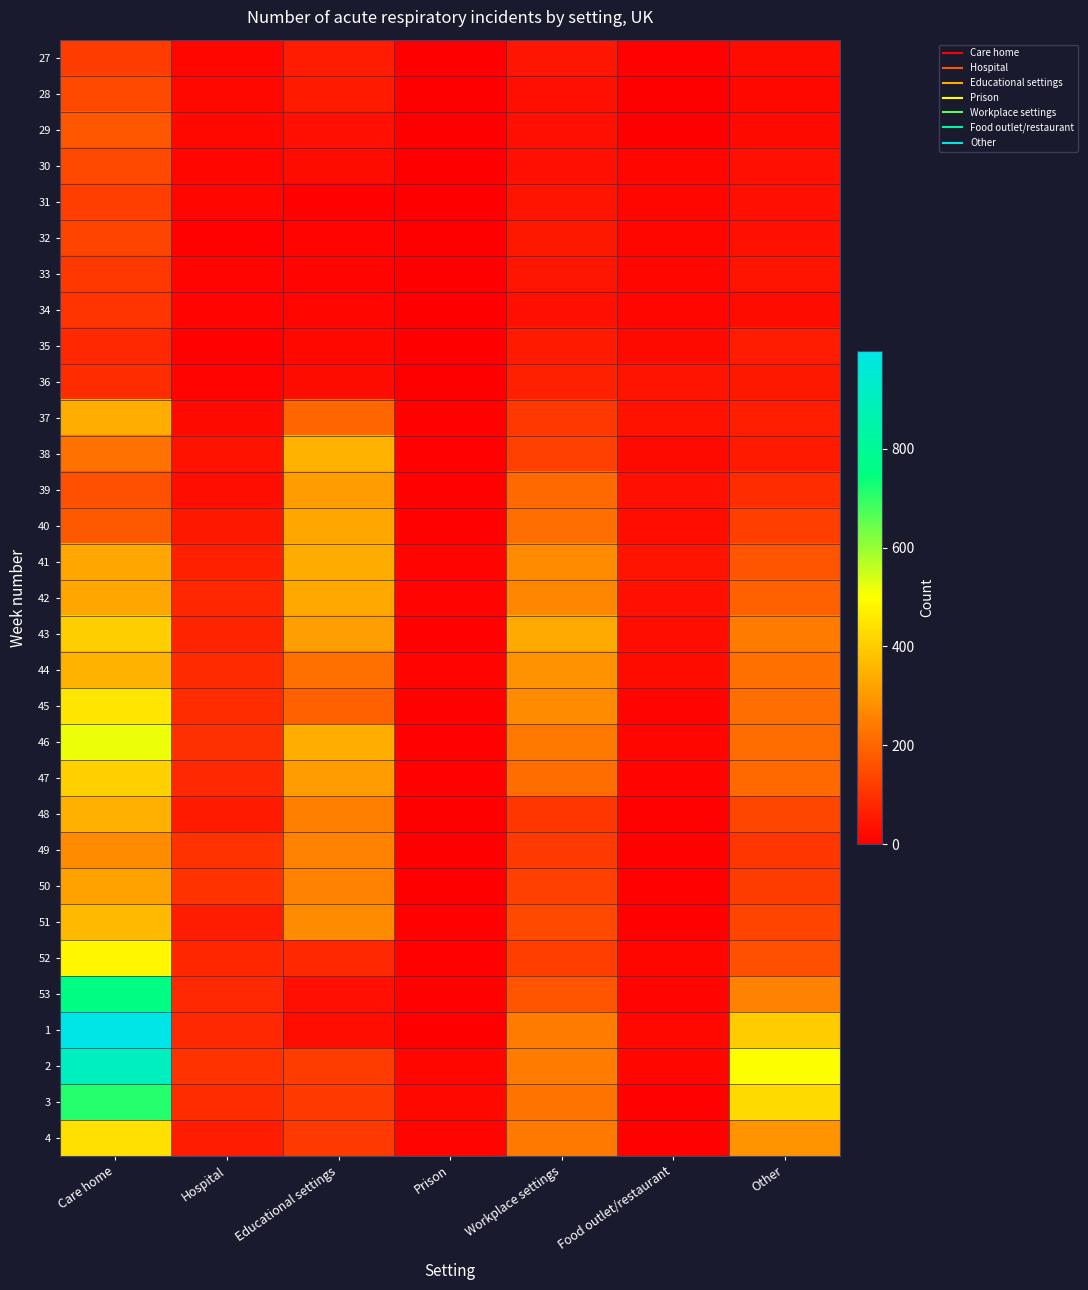

Reading right to left, transcribe all the data shown in this chart.

27: Other=25	Food outlet/restaurant=4	Workplace settings=43	Prison=1	Educational settings=57	Hospital=12	Care home=117
28: Other=18	Food outlet/restaurant=1	Workplace settings=35	Prison=1	Educational settings=53	Hospital=17	Care home=143
29: Other=23	Food outlet/restaurant=2	Workplace settings=34	Prison=1	Educational settings=34	Hospital=17	Care home=168
30: Other=32	Food outlet/restaurant=13	Workplace settings=32	Prison=0	Educational settings=25	Hospital=14	Care home=144
31: Other=34	Food outlet/restaurant=14	Workplace settings=40	Prison=3	Educational settings=7	Hospital=12	Care home=122
32: Other=32	Food outlet/restaurant=13	Workplace settings=47	Prison=3	Educational settings=8	Hospital=7	Care home=134
33: Other=42	Food outlet/restaurant=14	Workplace settings=43	Prison=3	Educational settings=9	Hospital=8	Care home=112
34: Other=25	Food outlet/restaurant=12	Workplace settings=34	Prison=1	Educational settings=12	Hospital=9	Care home=104
35: Other=56	Food outlet/restaurant=23	Workplace settings=52	Prison=1	Educational settings=16	Hospital=6	Care home=78
36: Other=48	Food outlet/restaurant=40	Workplace settings=66	Prison=1	Educational settings=26	Hospital=8	Care home=87
37: Other=61	Food outlet/restaurant=36	Workplace settings=111	Prison=4	Educational settings=199	Hospital=21	Care home=339
38: Other=52	Food outlet/restaurant=22	Workplace settings=125	Prison=6	Educational settings=349	Hospital=37	Care home=222
39: Other=87	Food outlet/restaurant=34	Workplace settings=207	Prison=4	Educational settings=306	Hospital=30	Care home=157
40: Other=121	Food outlet/restaurant=30	Workplace settings=216	Prison=7	Educational settings=325	Hospital=47	Care home=177
41: Other=166	Food outlet/restaurant=40	Workplace settings=273	Prison=9	Educational settings=336	Hospital=66	Care home=325
42: Other=188	Food outlet/restaurant=34	Workplace settings=262	Prison=9	Educational settings=328	Hospital=76	Care home=324
43: Other=244	Food outlet/restaurant=31	Workplace settings=334	Prison=5	Educational settings=311	Hospital=71	Care home=403
44: Other=219	Food outlet/restaurant=26	Workplace settings=286	Prison=10	Educational settings=219	Hospital=84	Care home=349
45: Other=217	Food outlet/restaurant=10	Workplace settings=275	Prison=6	Educational settings=188	Hospital=88	Care home=448
46: Other=212	Food outlet/restaurant=14	Workplace settings=234	Prison=7	Educational settings=341	Hospital=95	Care home=517
47: Other=207	Food outlet/restaurant=9	Workplace settings=214	Prison=5	Educational settings=305	Hospital=81	Care home=408
48: Other=137	Food outlet/restaurant=5	Workplace settings=107	Prison=2	Educational settings=251	Hospital=54	Care home=343
49: Other=106	Food outlet/restaurant=4	Workplace settings=113	Prison=2	Educational settings=256	Hospital=99	Care home=273
50: Other=118	Food outlet/restaurant=5	Workplace settings=127	Prison=2	Educational settings=260	Hospital=100	Care home=316
51: Other=133	Food outlet/restaurant=5	Workplace settings=145	Prison=5	Educational settings=275	Hospital=55	Care home=364
52: Other=156	Food outlet/restaurant=12	Workplace settings=124	Prison=5	Educational settings=81	Hospital=75	Care home=482
53: Other=259	Food outlet/restaurant=11	Workplace settings=166	Prison=7	Educational settings=33	Hospital=79	Care home=758
1: Other=399	Food outlet/restaurant=18	Workplace settings=243	Prison=2	Educational settings=31	Hospital=78	Care home=997
2: Other=502	Food outlet/restaurant=15	Workplace settings=245	Prison=12	Educational settings=120	Hospital=98	Care home=900
3: Other=426	Food outlet/restaurant=5	Workplace settings=226	Prison=18	Educational settings=115	Hospital=89	Care home=712
4: Other=290	Food outlet/restaurant=5	Workplace settings=239	Prison=9	Educational settings=116	Hospital=58	Care home=440